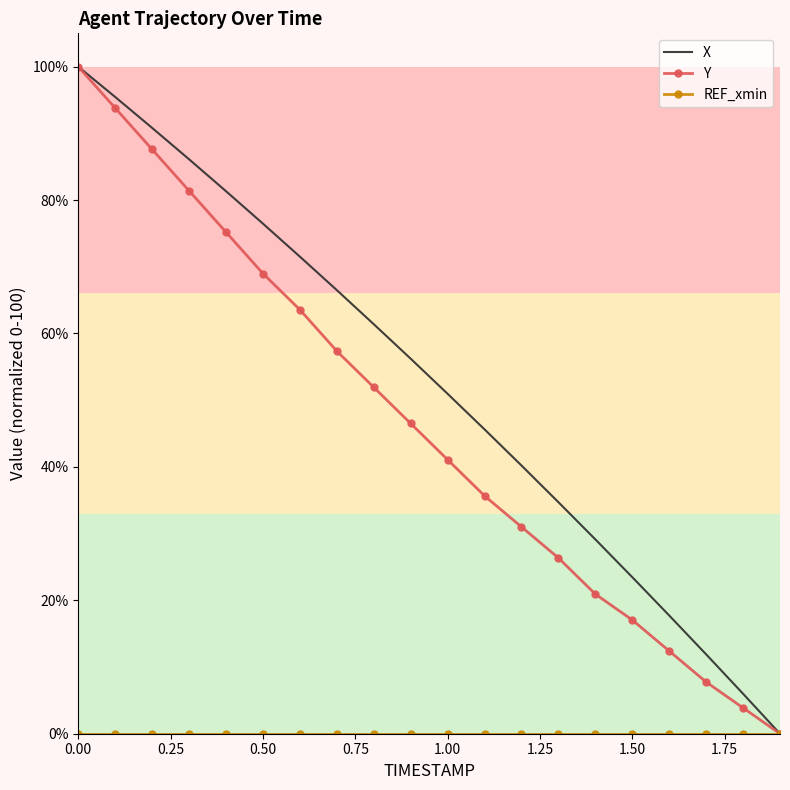

True or false: X has more than 1 points higher than both neighbors.

False